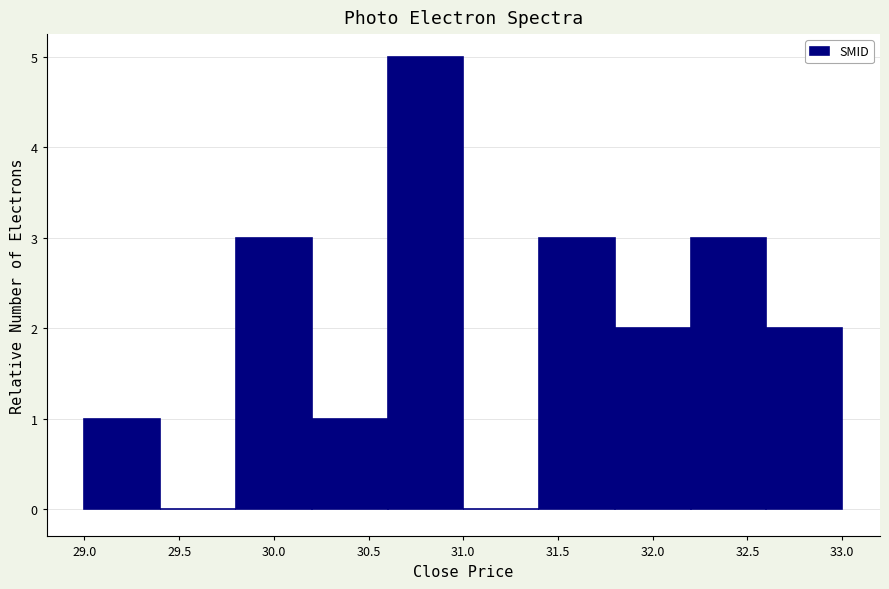

Over which range of the x-axis is the bar tallest?

30.6 to 31.0